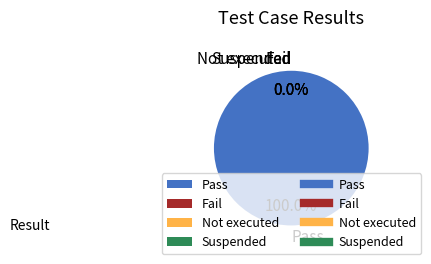

Which slice is the largest?

Pass